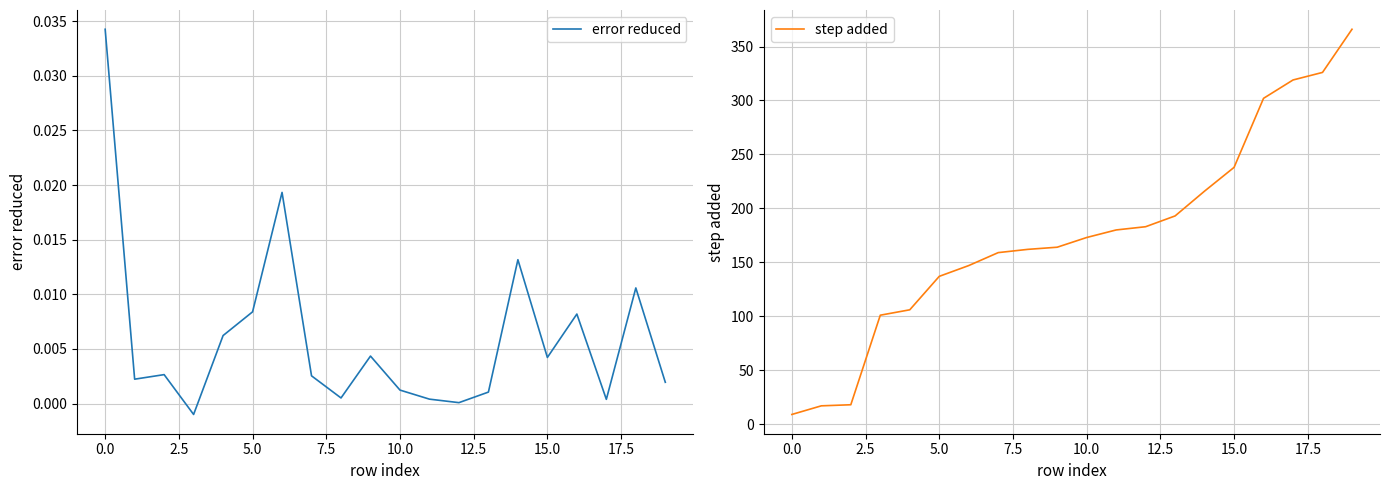

Rank the series by their average value, from highest to lowest.

step added, error reduced